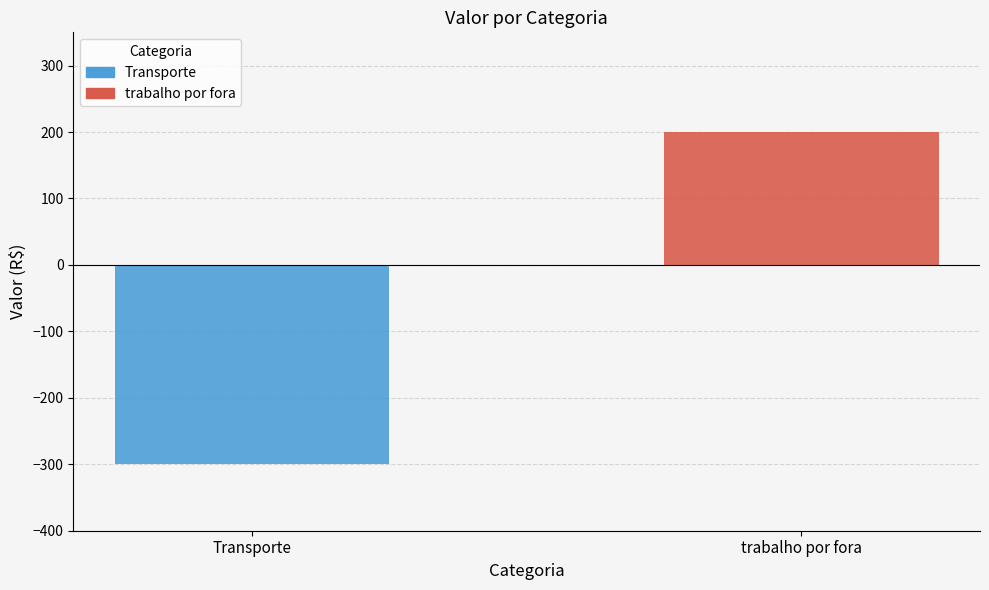

The chart shows a value of -300 at Transporte. True or false?

True